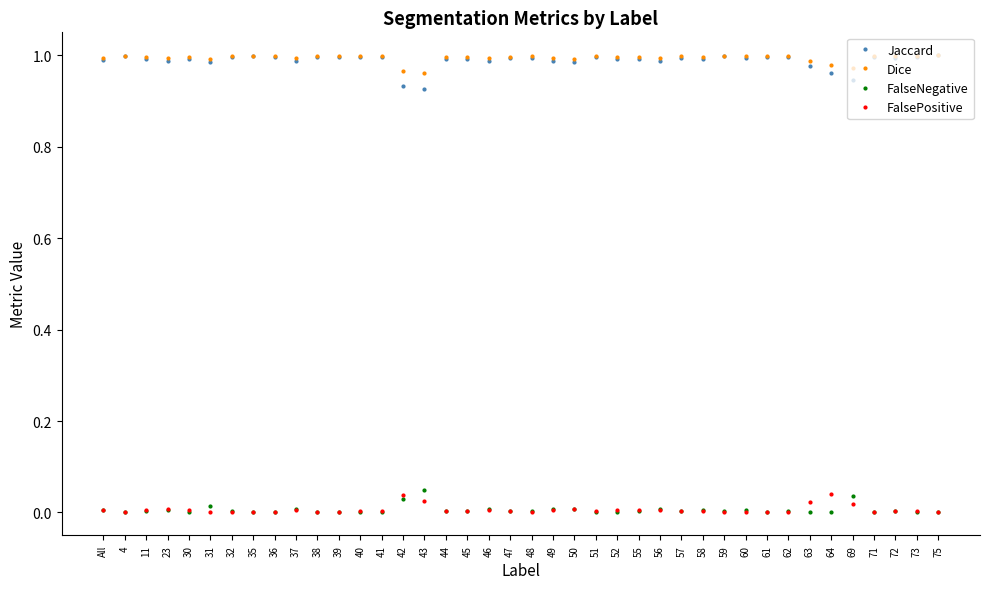

True or false: Dice and FalsePositive intersect in this chart.

False